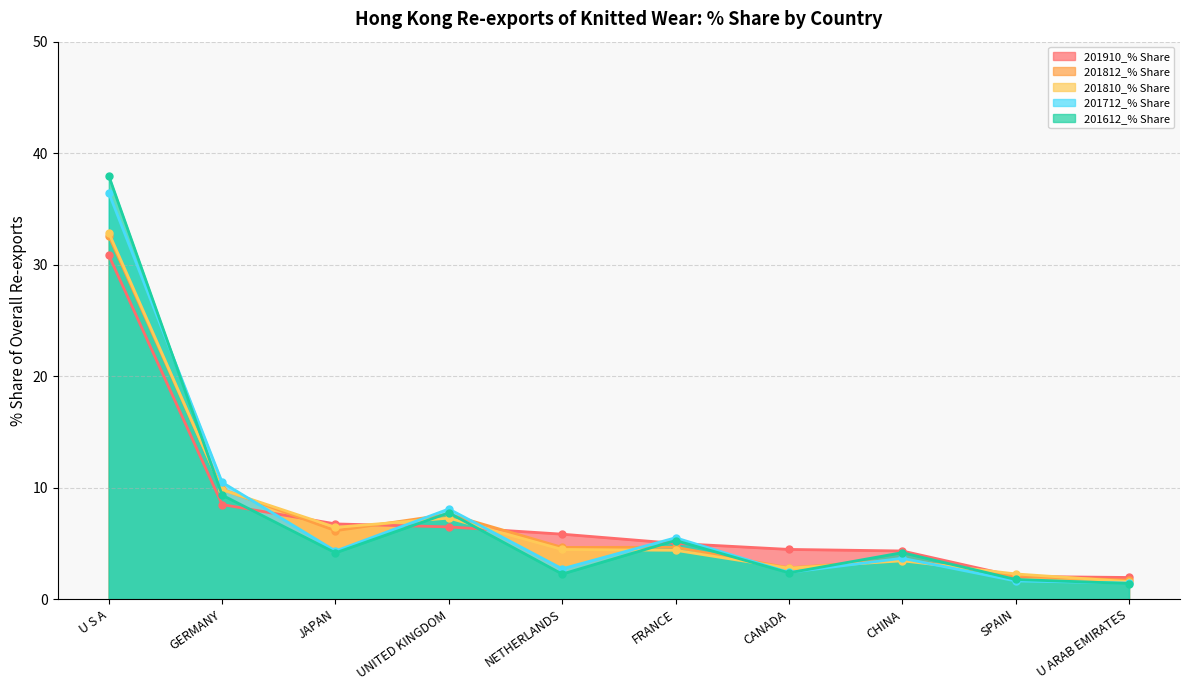

Rank the series by their maximum value, from highest to lowest.

201612_% Share, 201712_% Share, 201810_% Share, 201812_% Share, 201910_% Share